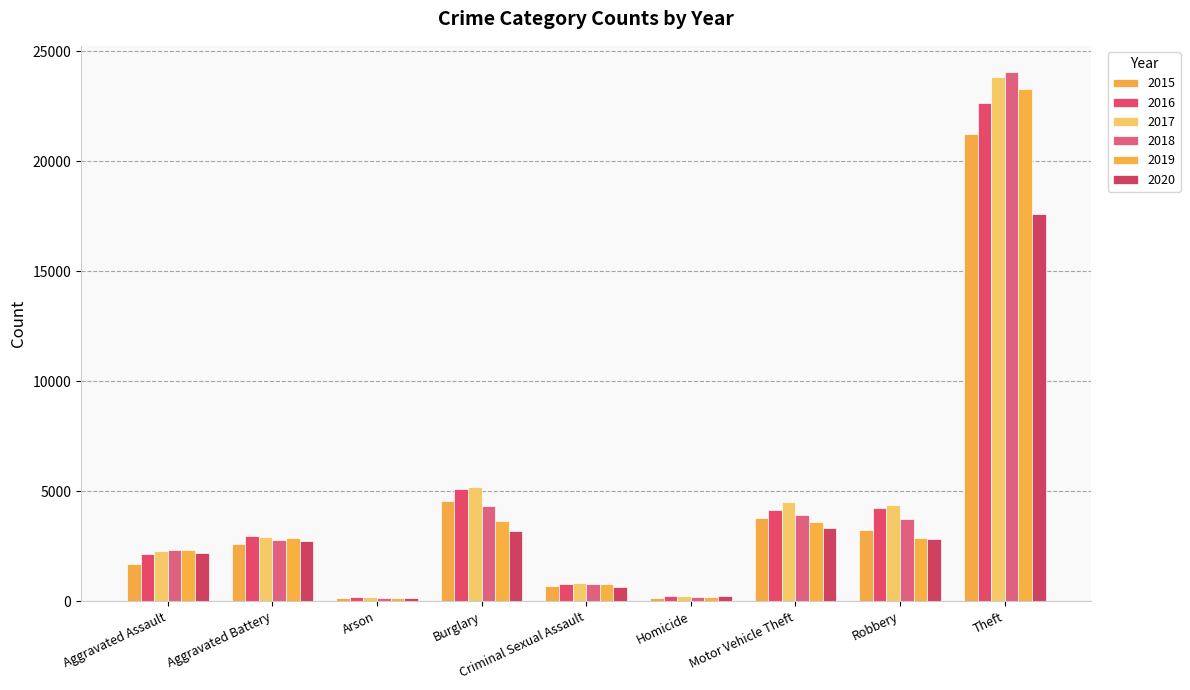

At which category is the sum across all series the highest?

Theft